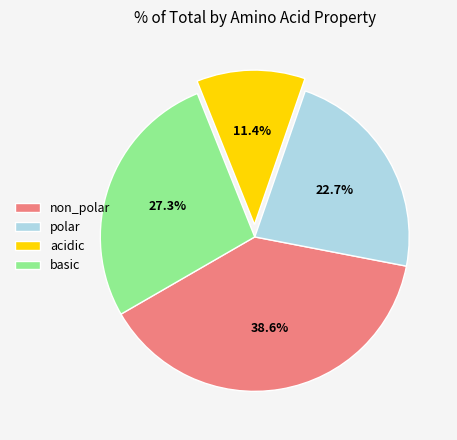

True or false: non_polar accounts for 52% of the total.

False